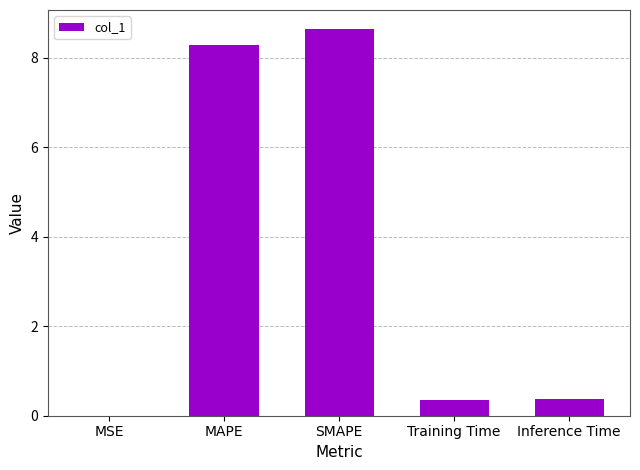

Which label corresponds to the largest value in the chart?

SMAPE